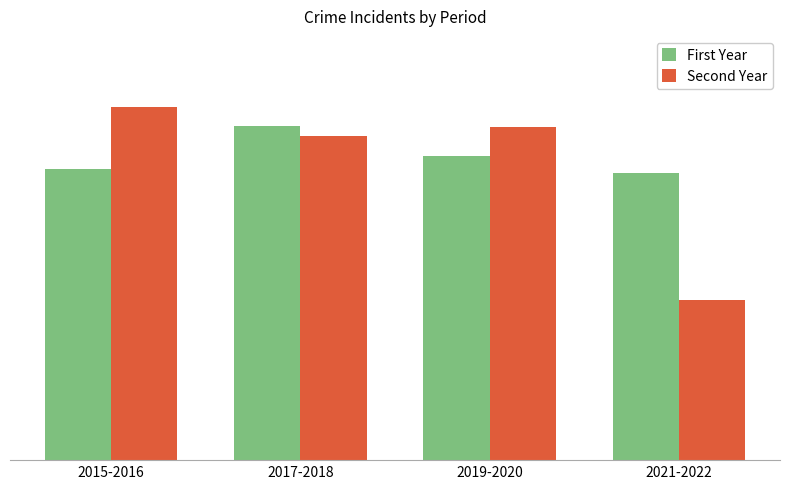

At which label does First Year reach its peak?

2017-2018